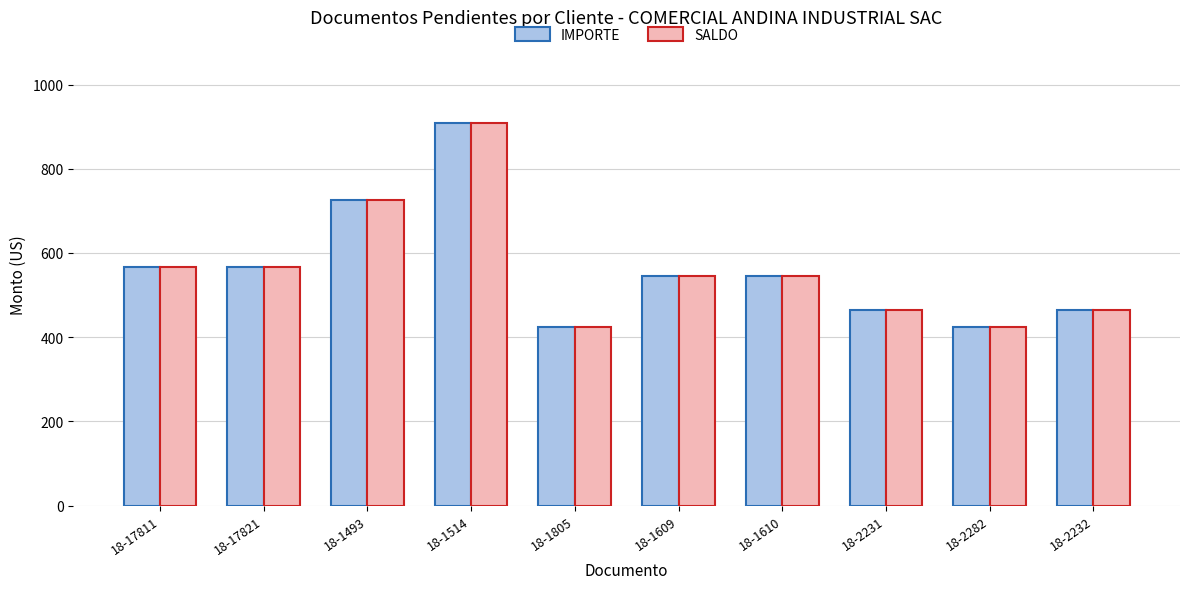

Reading left to right, transcribe all the data shown in this chart.

IMPORTE: 18-17811=566.4	18-17821=566.4	18-1493=725.0	18-1514=908.6	18-1805=424.8	18-1609=545.2	18-1610=545.2	18-2231=464.6	18-2282=424.8	18-2232=464.6
SALDO: 18-17811=566.4	18-17821=566.4	18-1493=725.0	18-1514=908.6	18-1805=424.8	18-1609=545.2	18-1610=545.2	18-2231=464.6	18-2282=424.8	18-2232=464.6